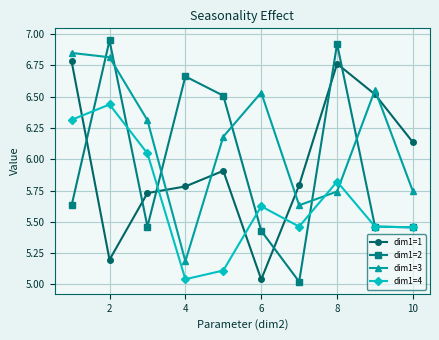

At how many categories does at least one series exceed 6?

9